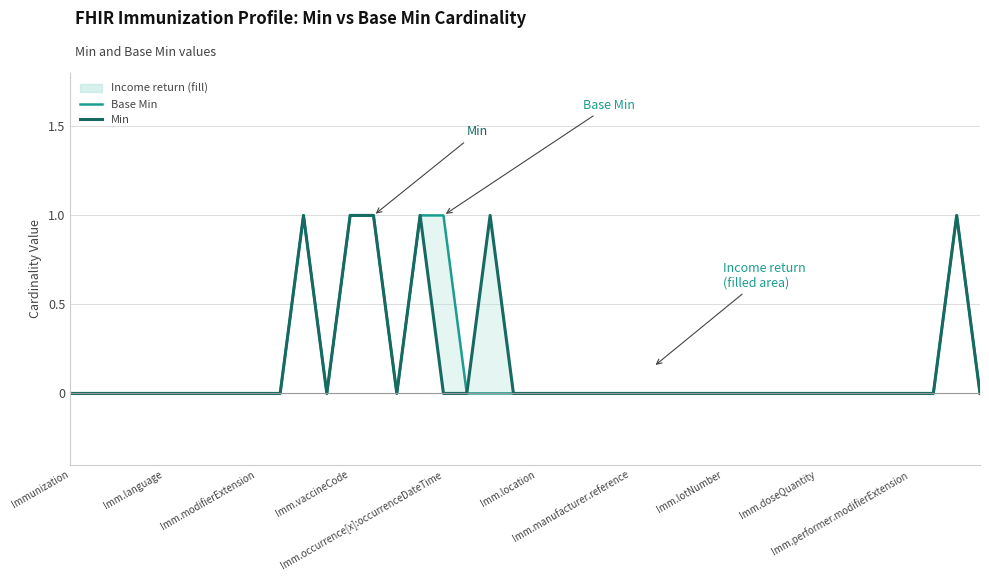

At which category does Base Min reach its first local peak?

10